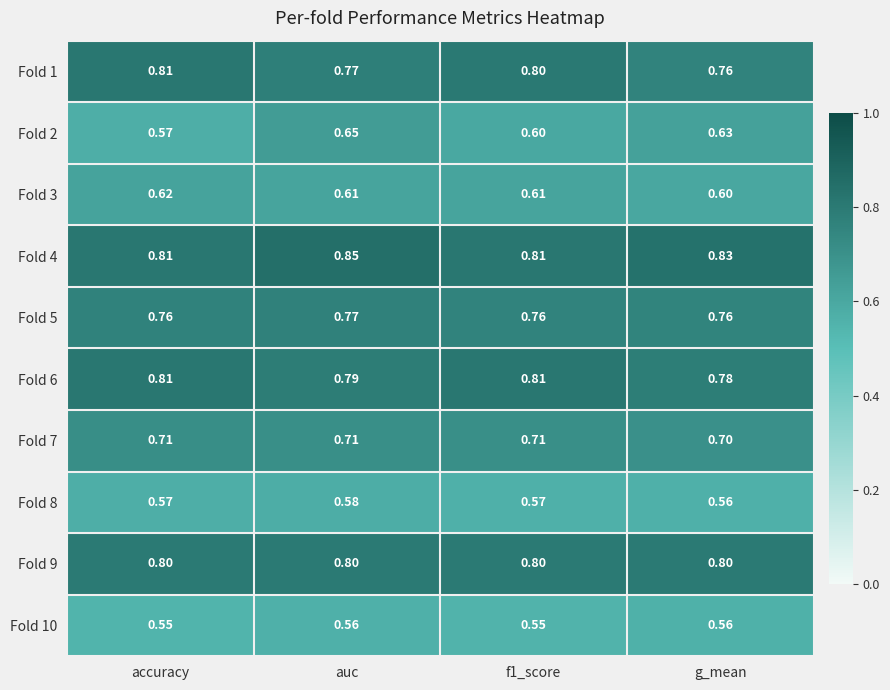

Count the number of data series in this chart.

10